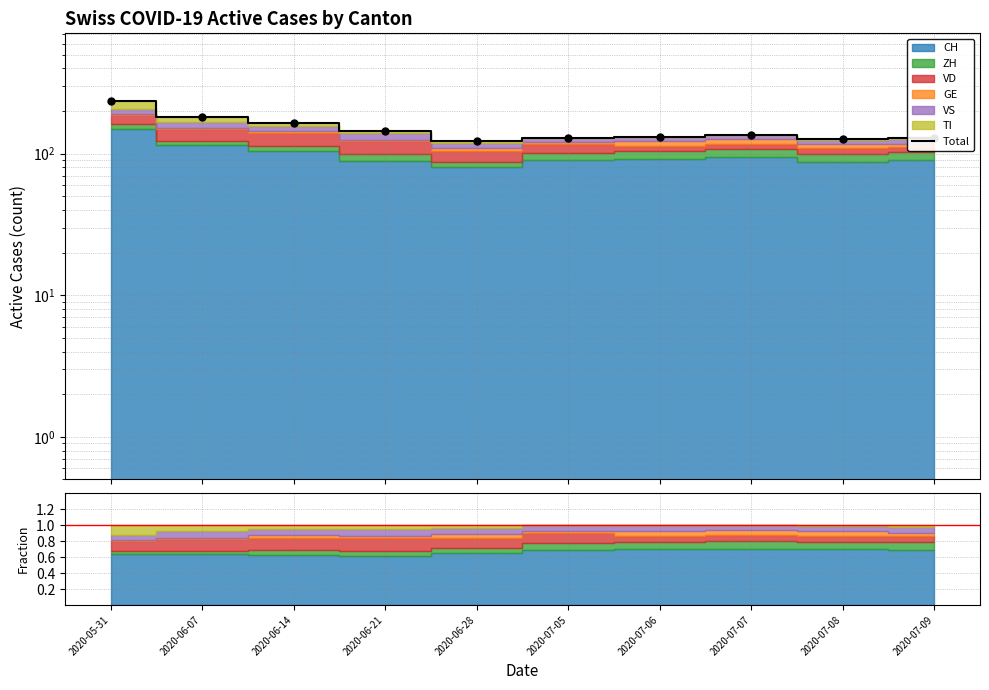

Rank the categories by value from lowest to highest.

2020-06-28, 2020-07-08, 2020-07-05, 2020-07-09, 2020-07-06, 2020-07-07, 2020-06-21, 2020-06-14, 2020-06-07, 2020-05-31